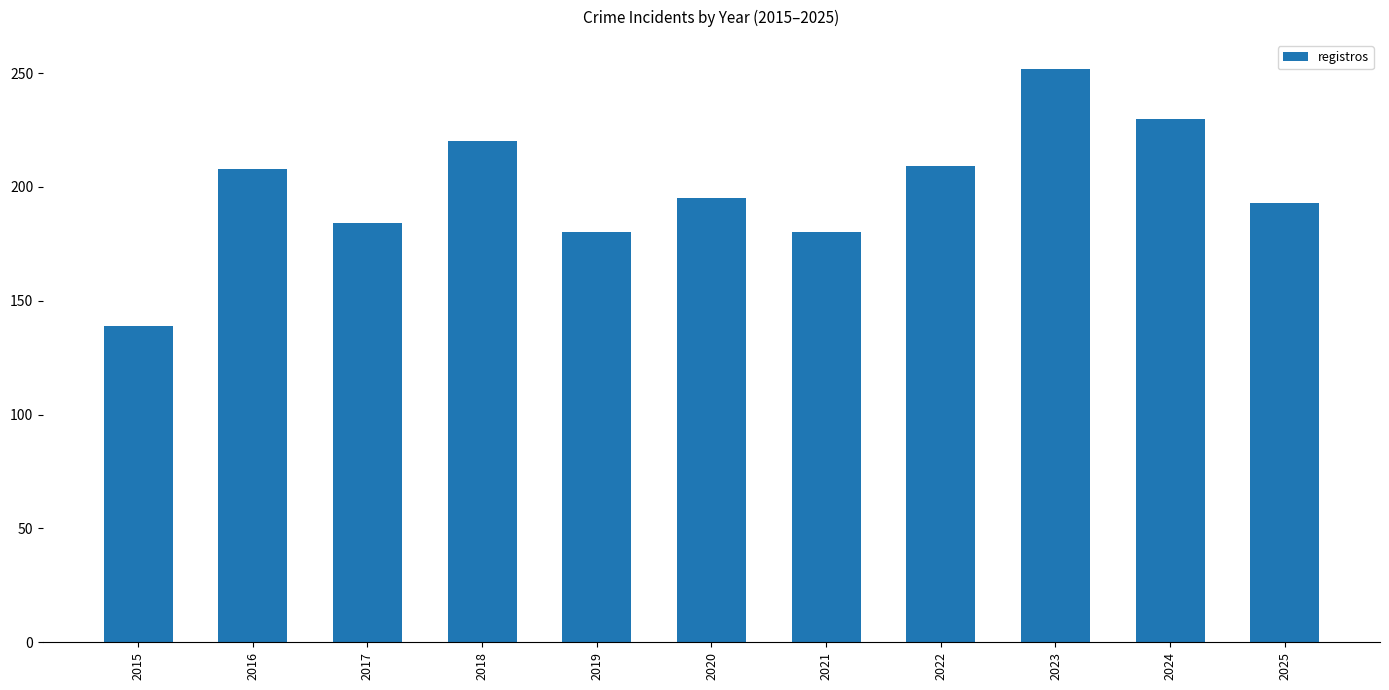

Which category has the highest value across all series?

2023